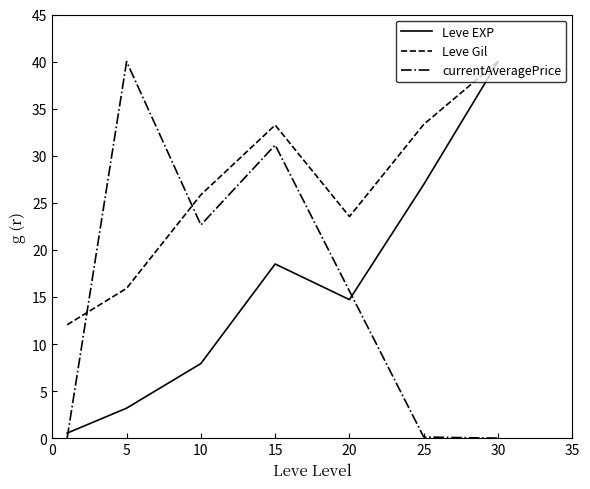

True or false: Leve Gil and currentAveragePrice intersect in this chart.

True